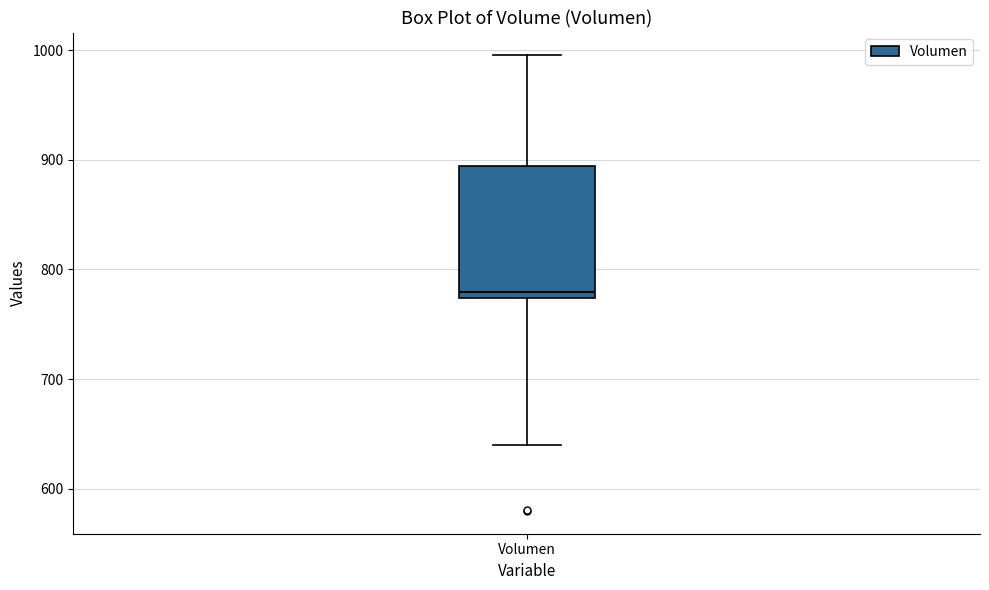

Read this box plot against the y-axis: the position of the median line, the range covered by the box, and the ends of both whiskers. The values are not printed on the chart, so give them approximately, as read against the axis.

median 780, box 770 to 890, whiskers 640 to 1000